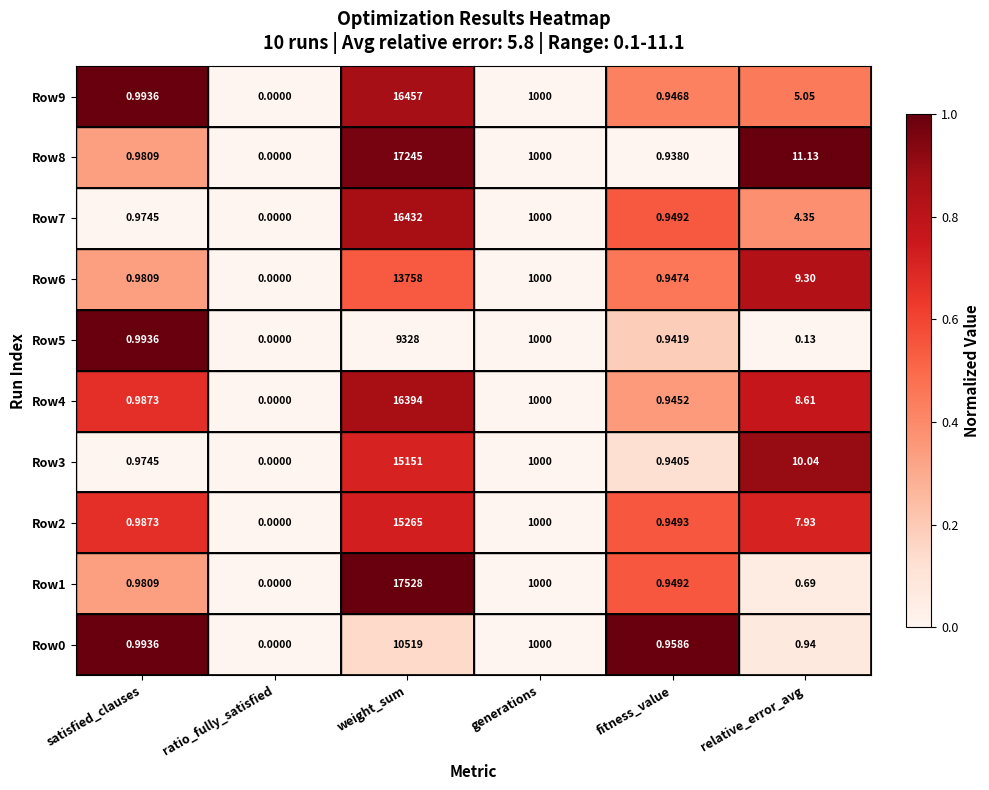

At which category is the sum across all series the highest?

weight_sum